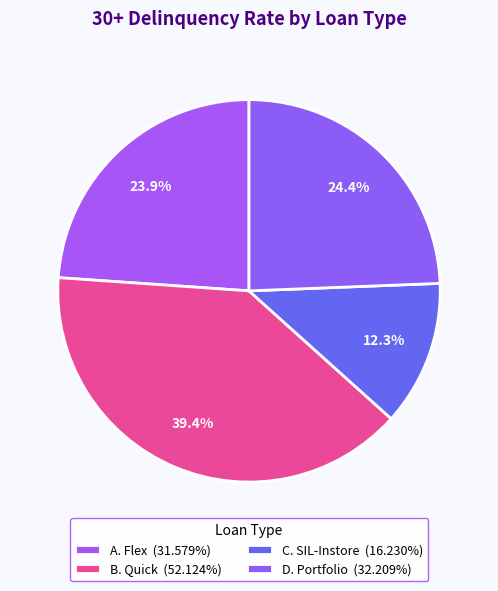

How many slices are in this pie chart?

4